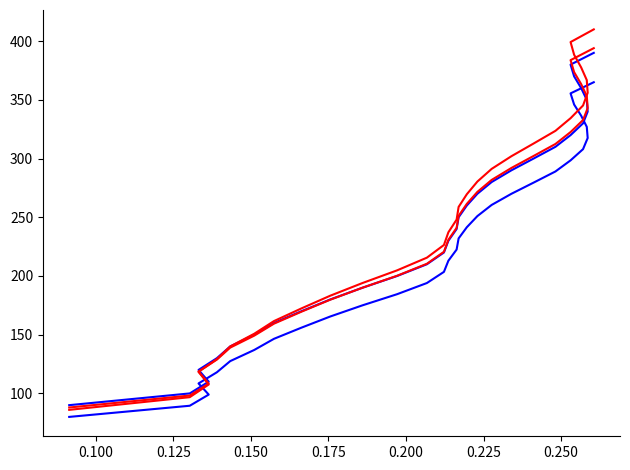

How many series are shown in this chart?

4